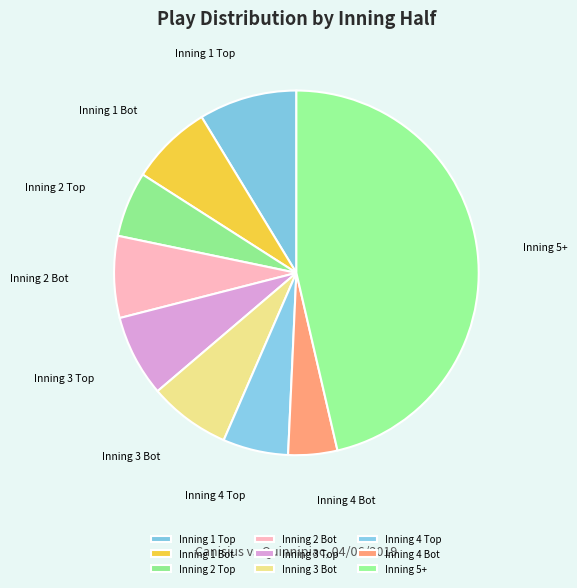

Count the number of slices in the pie.

9